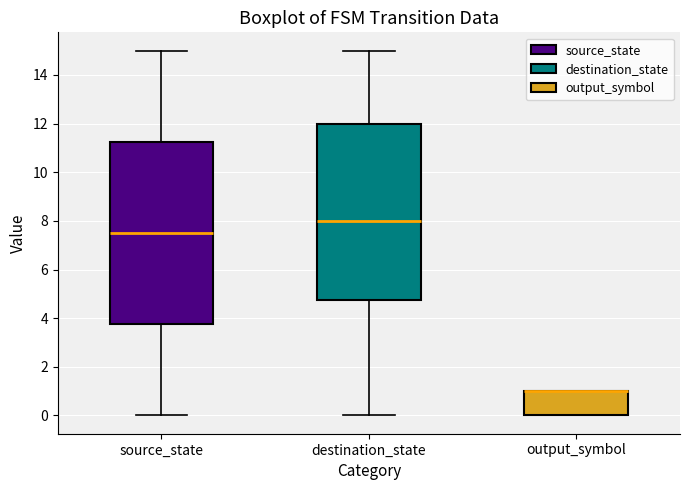

Reading left to right, read every box against the y-axis: the position of its median line, the range the box covers, and the ends of its whiskers. The values are not printed on the chart, so give them approximately, as read against the axis.

source_state: median 7.6, box 3.8 to 11.2, whiskers 0.0 to 15.0
destination_state: median 8.0, box 4.8 to 12.0, whiskers 0.0 to 15.0
output_symbol: median 1.0 (drawn on the box's upper edge), box 0.0 to 1.0, whiskers 0.0 to 1.0